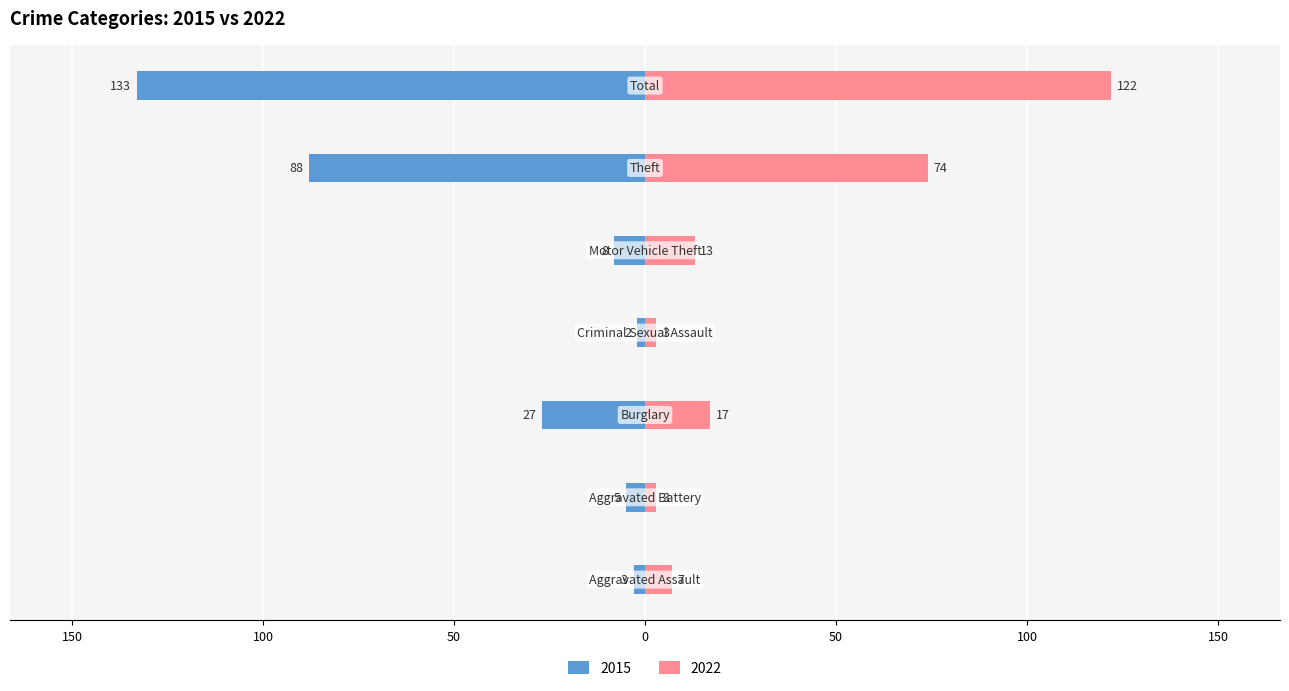

True or false: 2015 has a value of -88 at Theft.

True